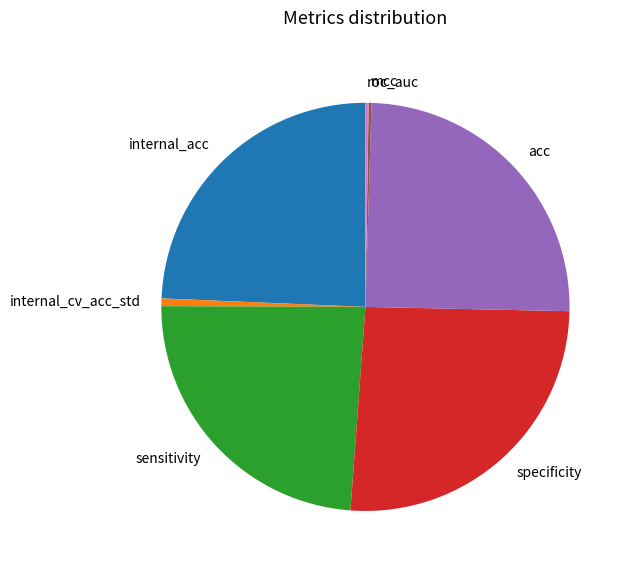

Which has a higher value, acc or internal_cv_acc_std?

acc